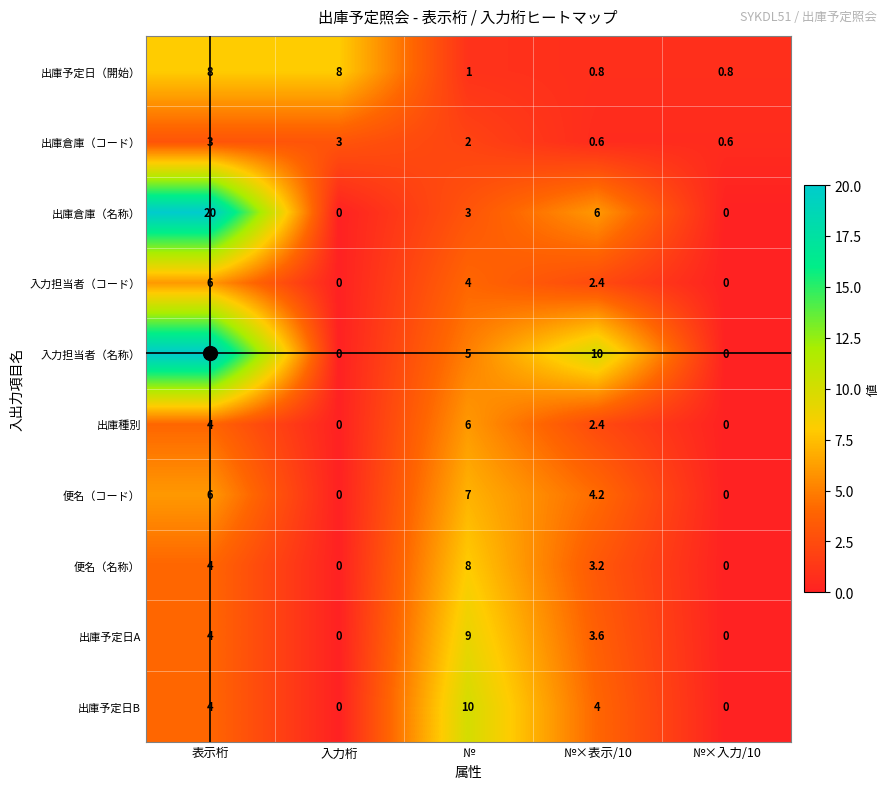

Which series changed the most between 入力桁 and №?

出庫予定日B